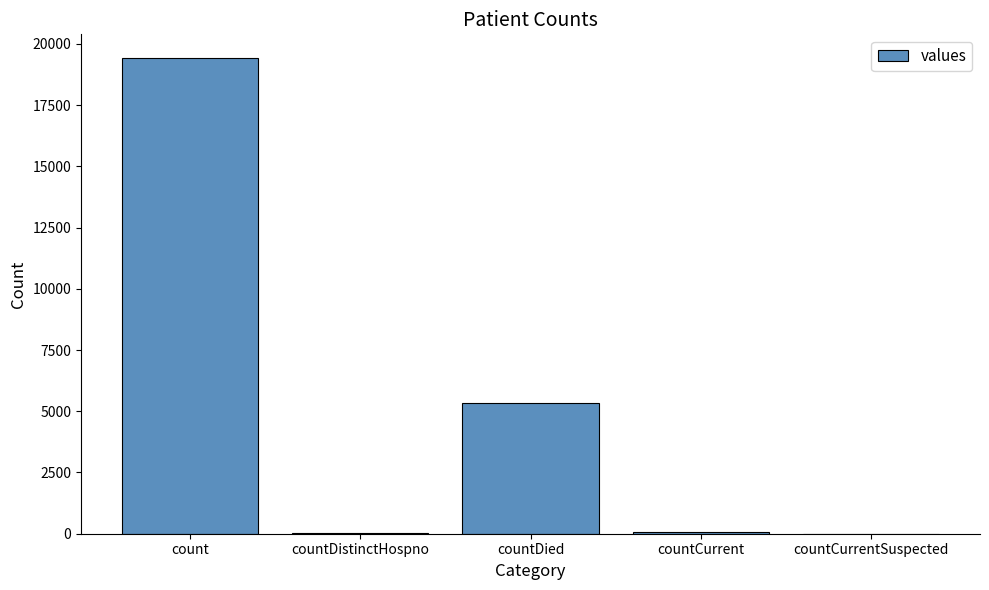

Which has a higher value, countDied or countCurrent?

countDied